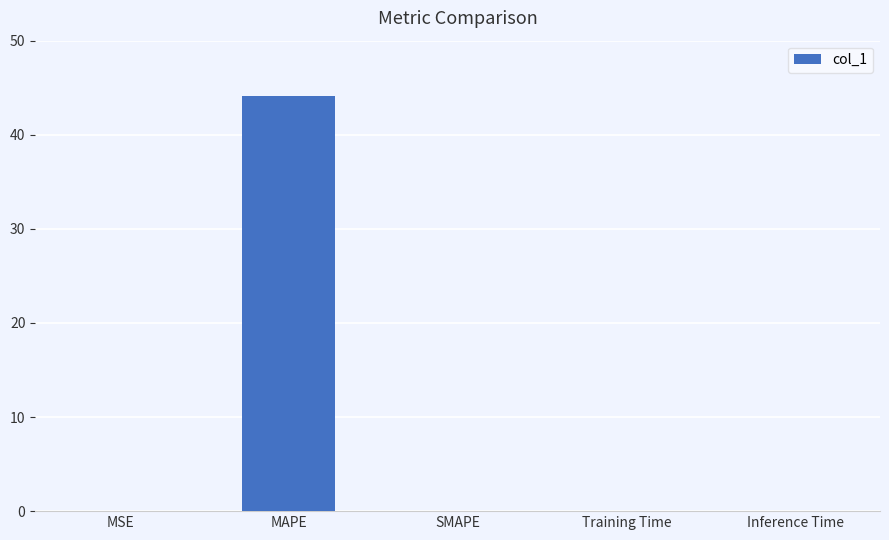

Which category has the highest value across all series?

MAPE